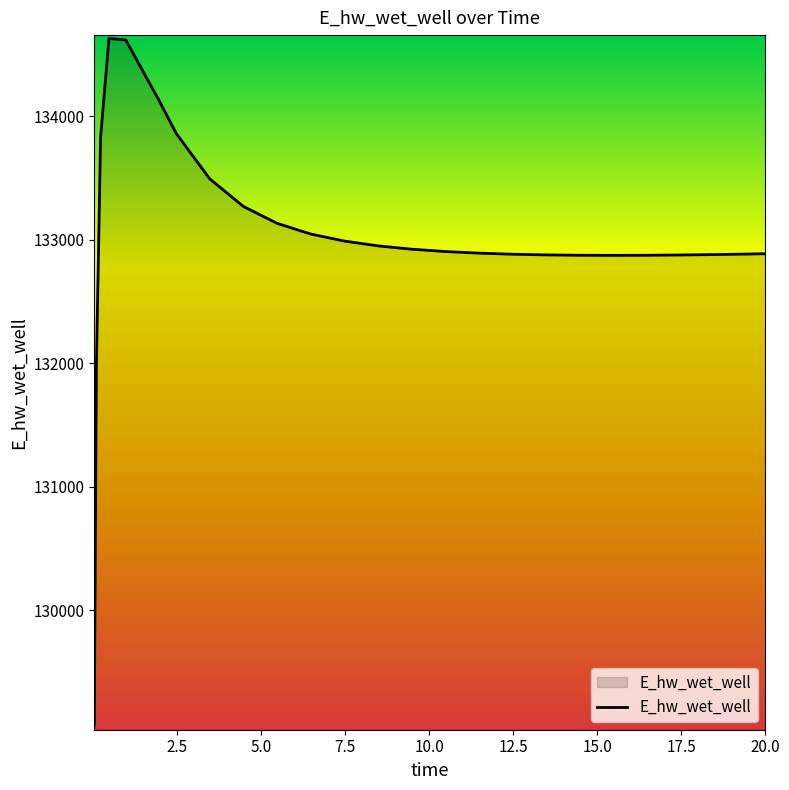

What is the minimum value shown in the chart?

129070.4